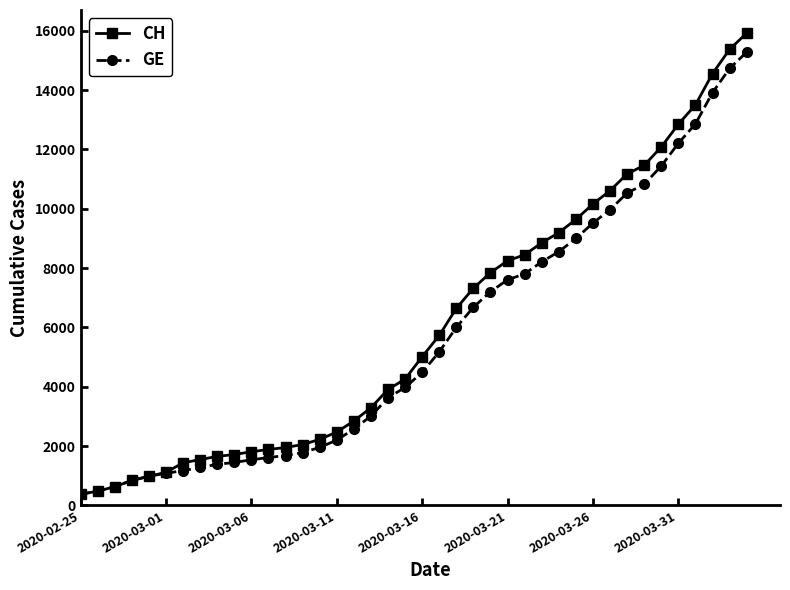

What is the minimum value for GE?

375